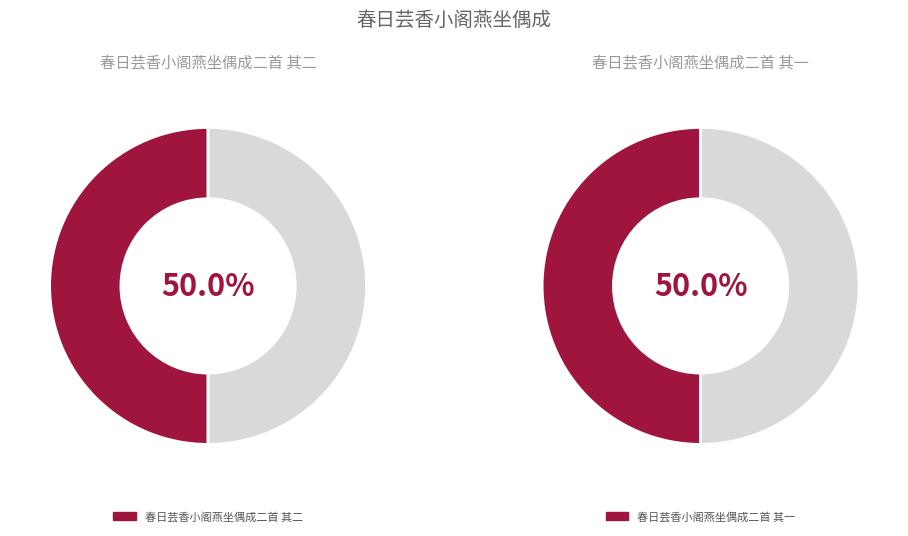

Do 春日芸香小阁燕坐偶成二首 其二 and 春日芸香小阁燕坐偶成二首 其一 together represent more than half of the pie?

Yes